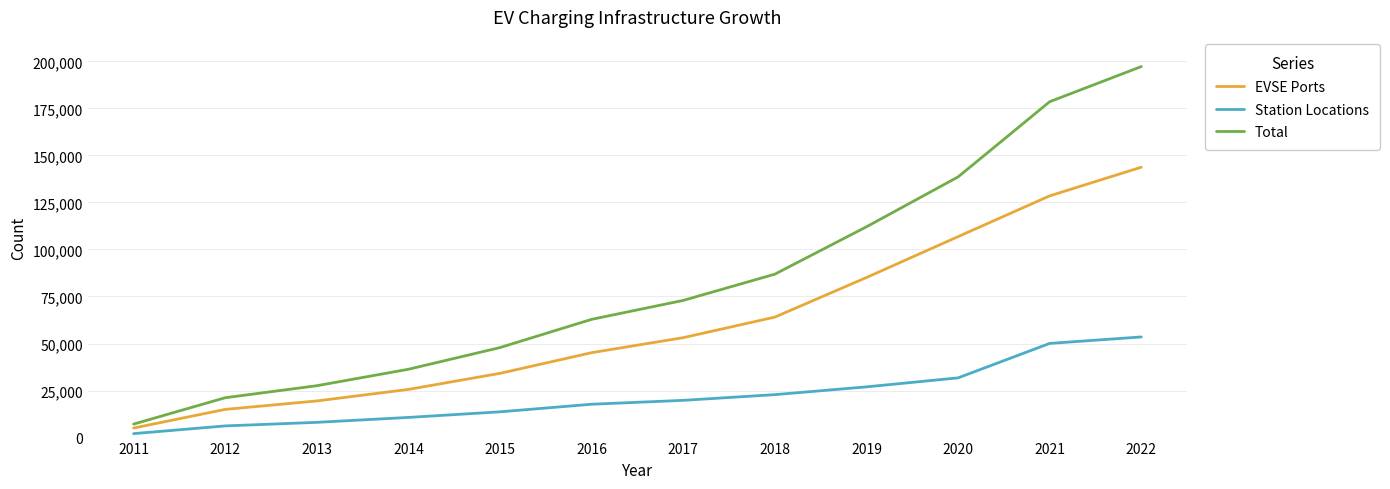

Which series has the largest range (max minus min)?

Total